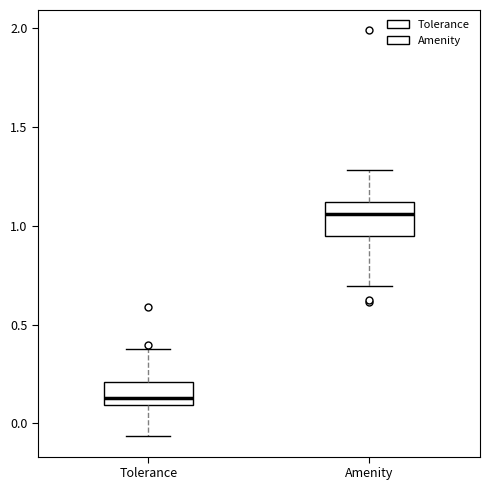

Reading left to right, transcribe this box plot: for each box, give where its median line is, the range the box spans, and where its two whiskers end, as read against the y-axis. The values are not printed on the chart, so give them approximately, as read against the axis.

Tolerance: median 0.15, box 0.10 to 0.20, whiskers -0.05 to 0.40
Amenity: median 1.05, box 0.95 to 1.10, whiskers 0.70 to 1.30